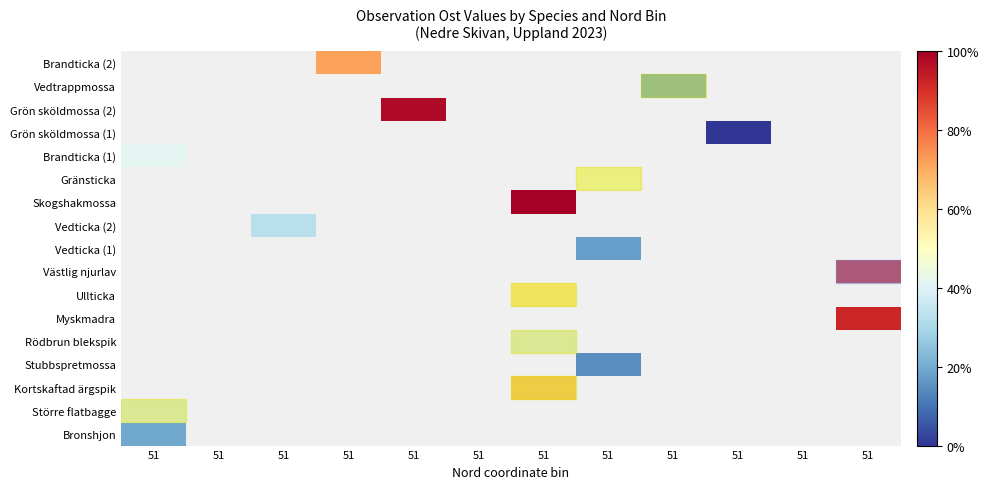

What is the greatest value displayed?

1.0